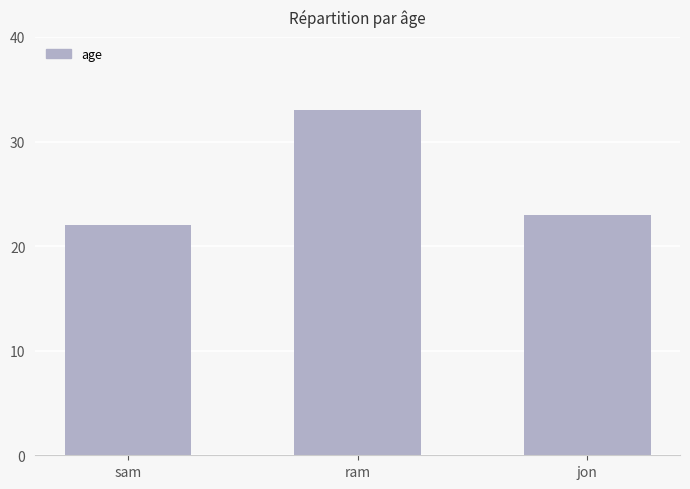

Where is the data nearest to the value 27?

jon